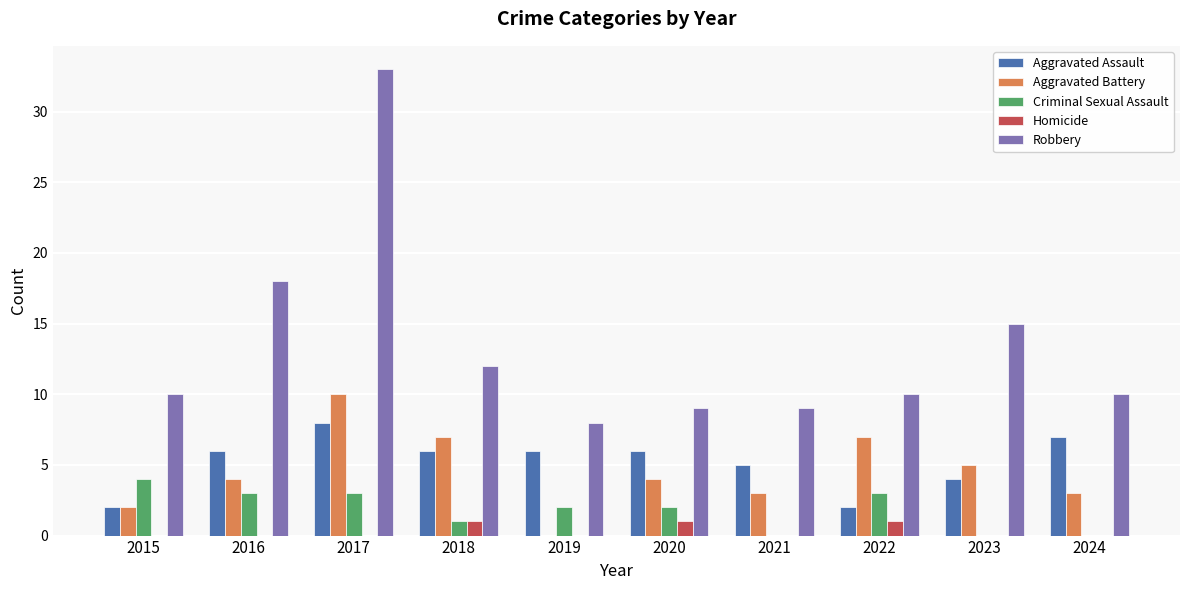

How many data points does each series have?

10